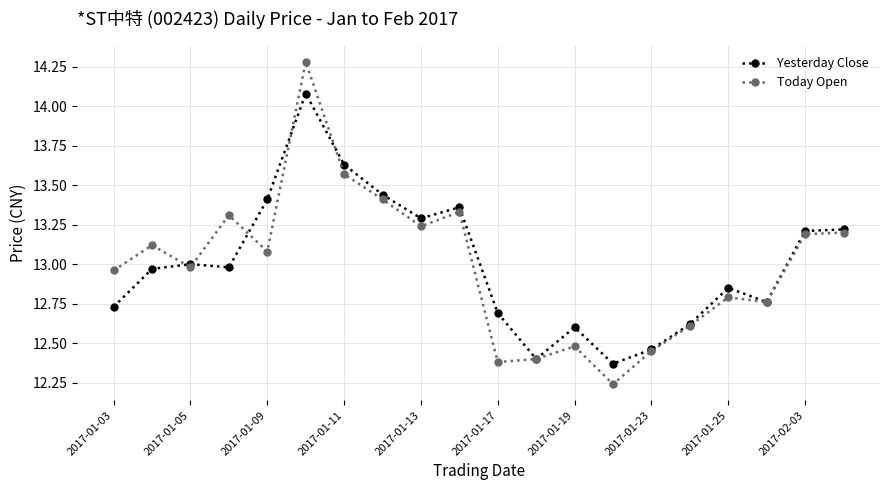

Does the chart have visible grid lines?

Yes